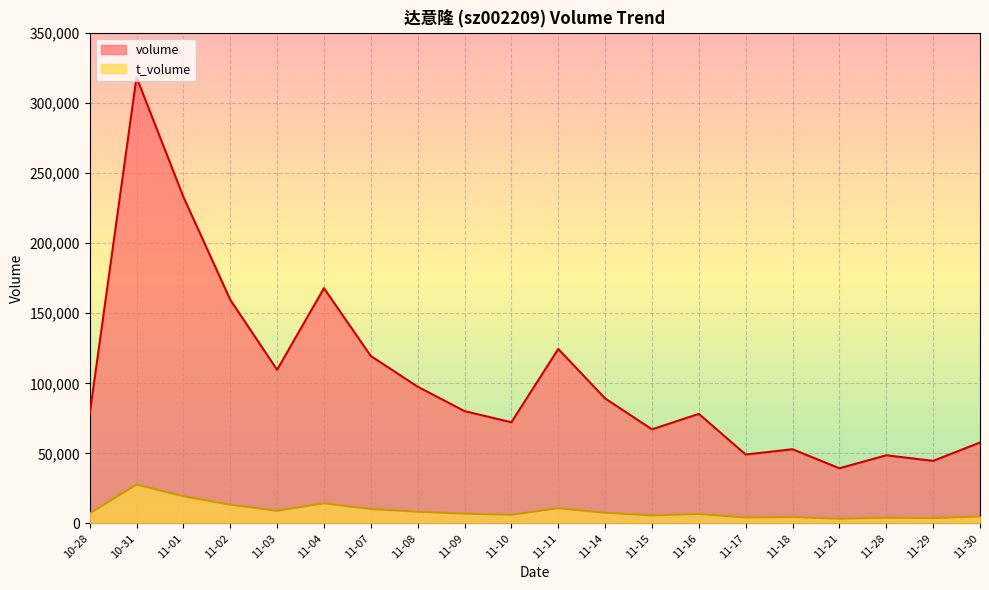

True or false: t_volume and volume cross at least once.

False